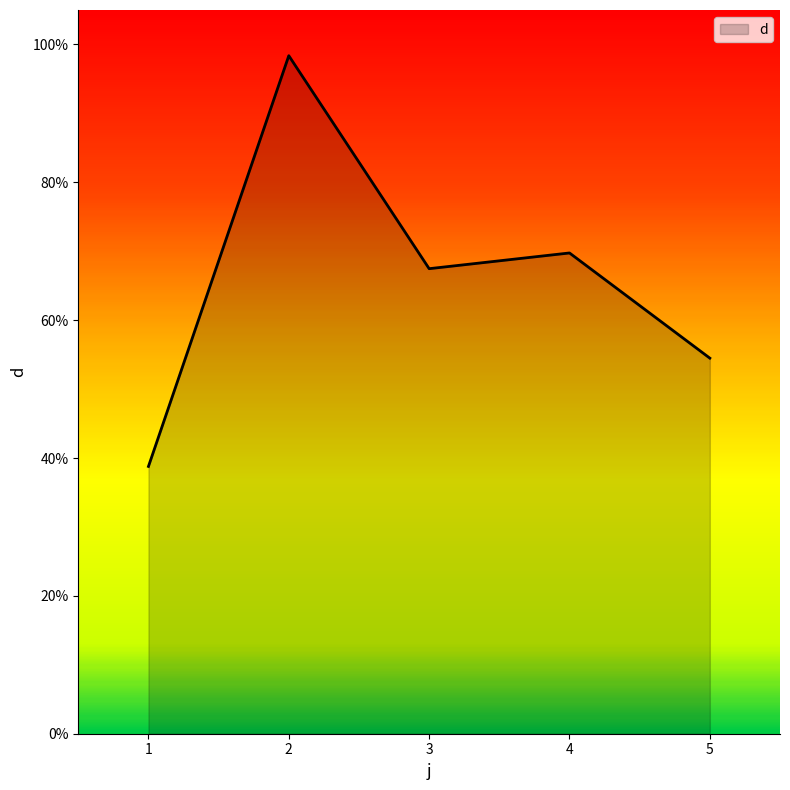

At which label does the data first exceed 67?

2